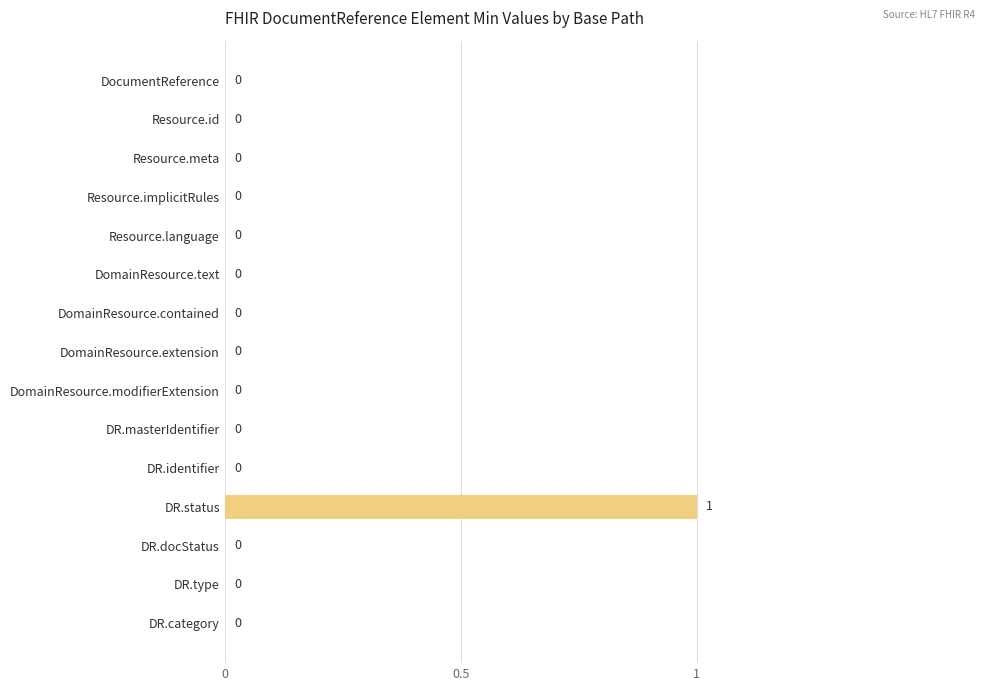

Reading top to bottom, transcribe all the data shown in this chart.

DocumentReference=0	Resource.id=0	Resource.meta=0	Resource.implicitRules=0	Resource.language=0	DomainResource.text=0	DomainResource.contained=0	DomainResource.extension=0	DomainResource.modifierExtension=0	DR.masterIdentifier=0	DR.identifier=0	DR.status=1	DR.docStatus=0	DR.type=0	DR.category=0